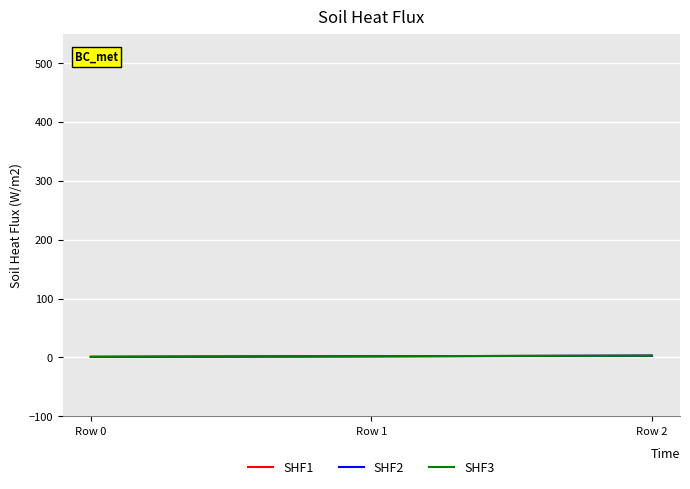

At which label is SHF2 closest to 2?

Row 1